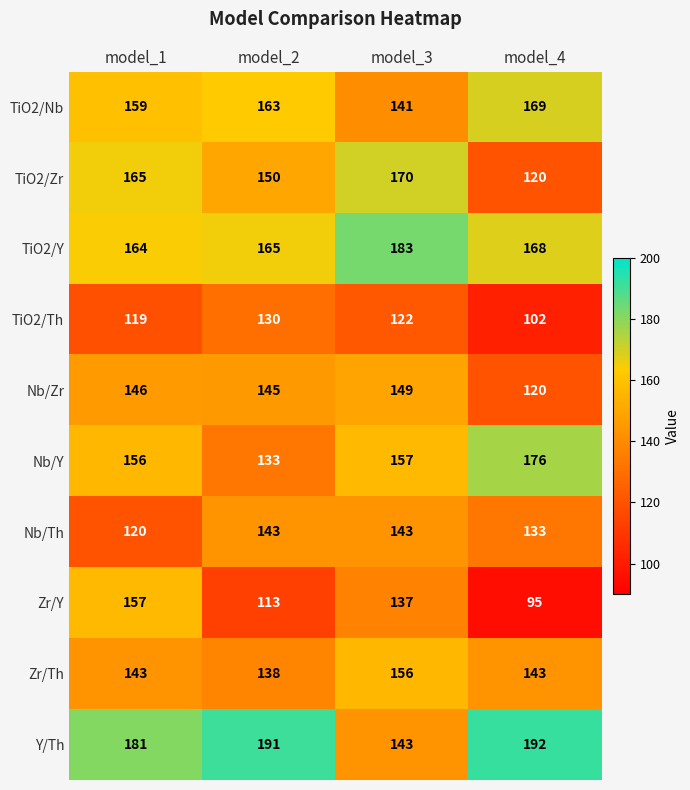

What is the spread (max minus min) of values at model_1?

62